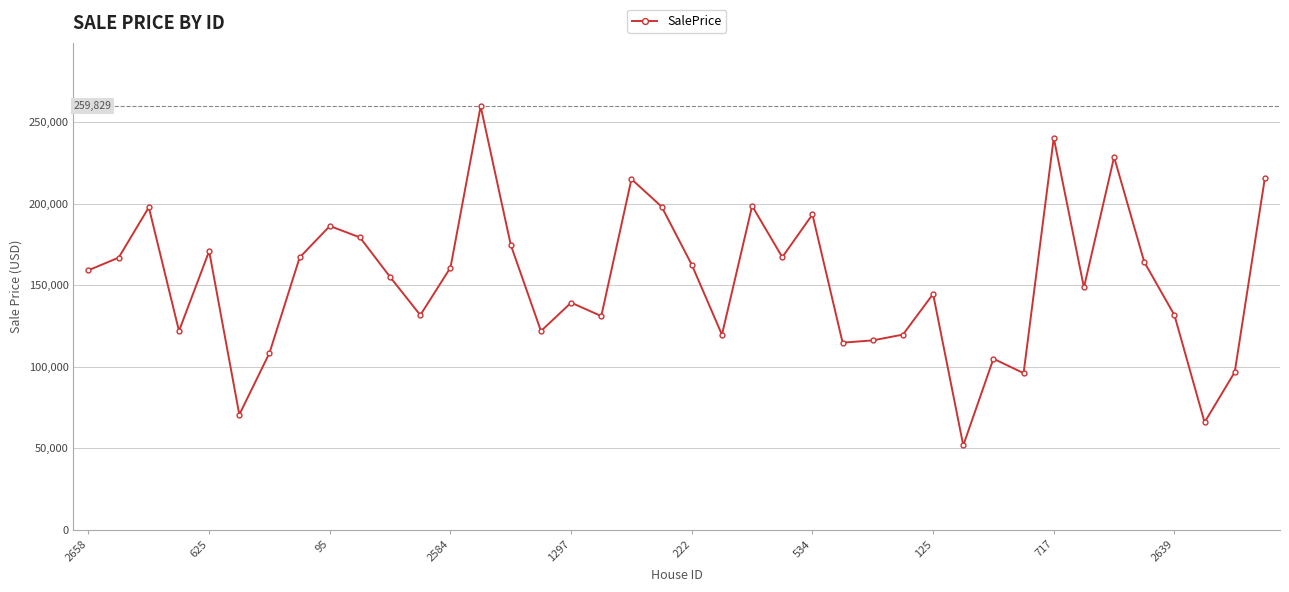

What is the sum of all values?

6098296.6